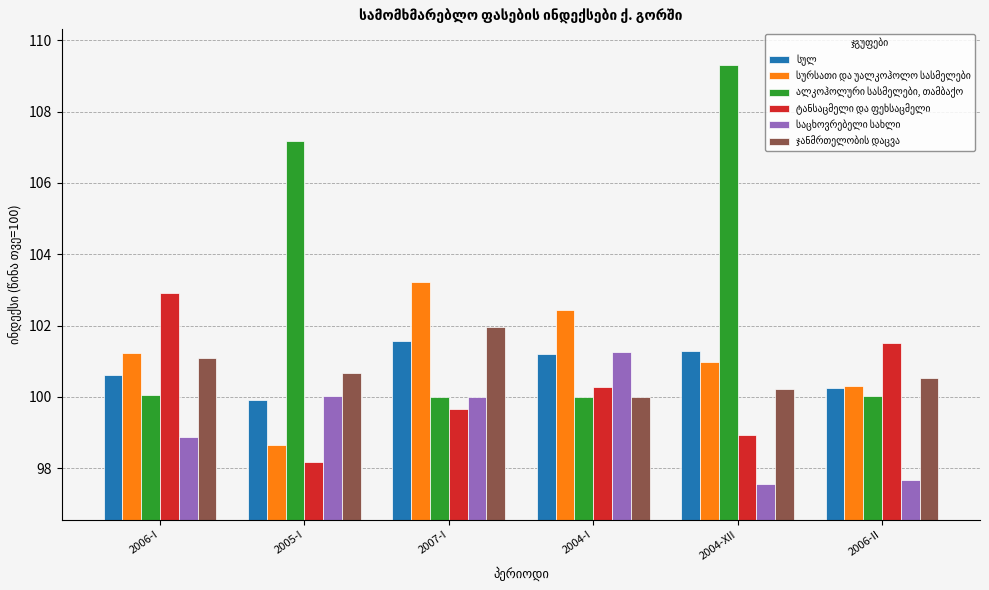

At which category is the sum across all series the highest?

2004-XII